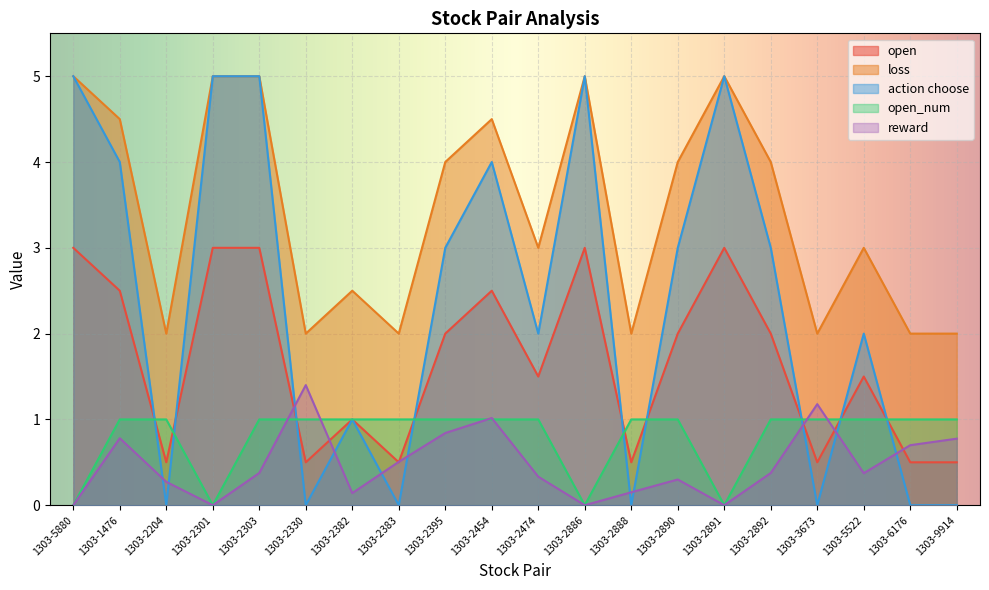

How many lines are shown in the chart?

5